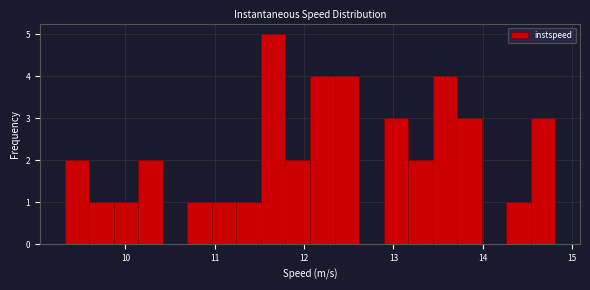

Around what value on the x-axis is the tallest bar? Give the approximate position of its centre, as read against the axis.

11.7